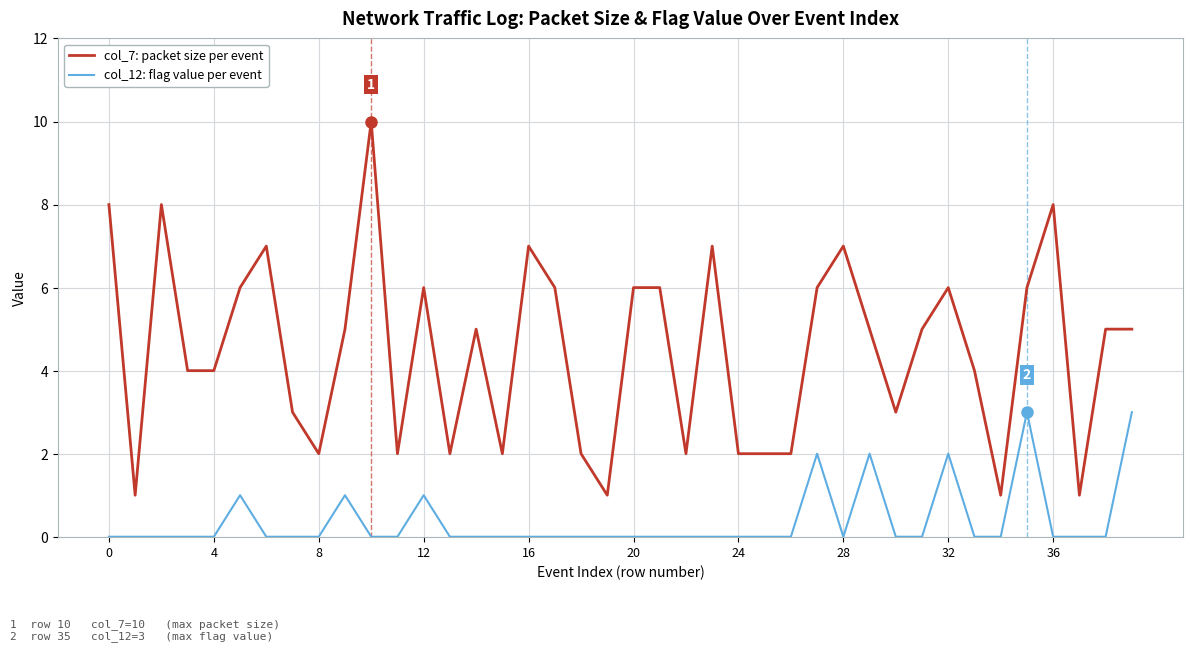

Which series has the largest range (max minus min)?

col_7: packet size per event